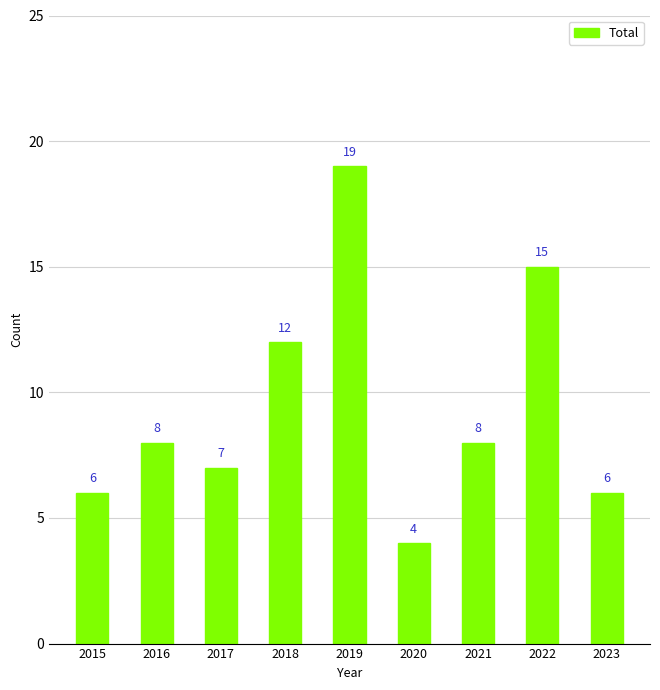

Approximately how many times larger is the value at 2023 compared to 2020?

1.5